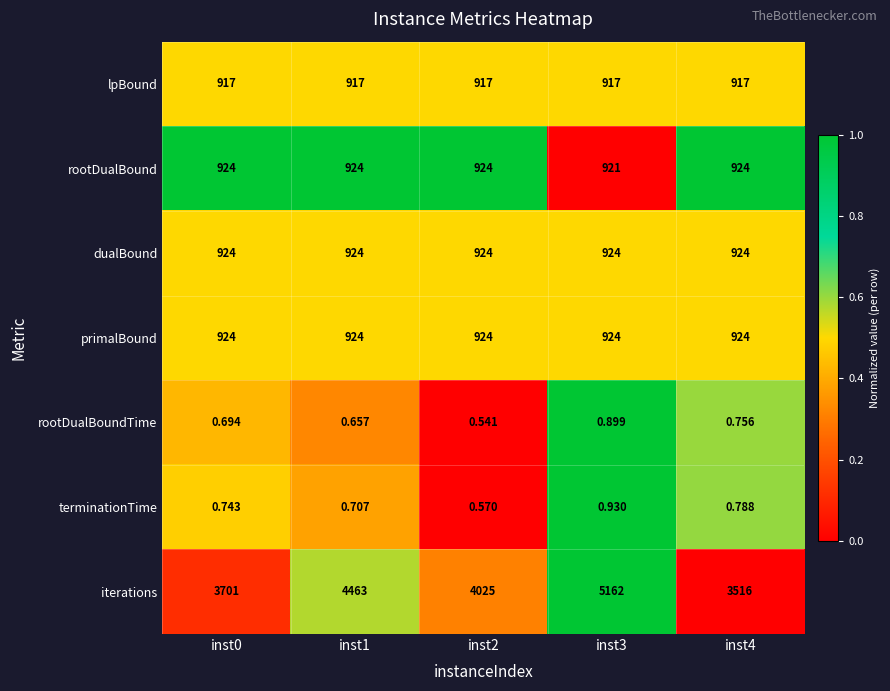

Count the number of categories in the chart.

5